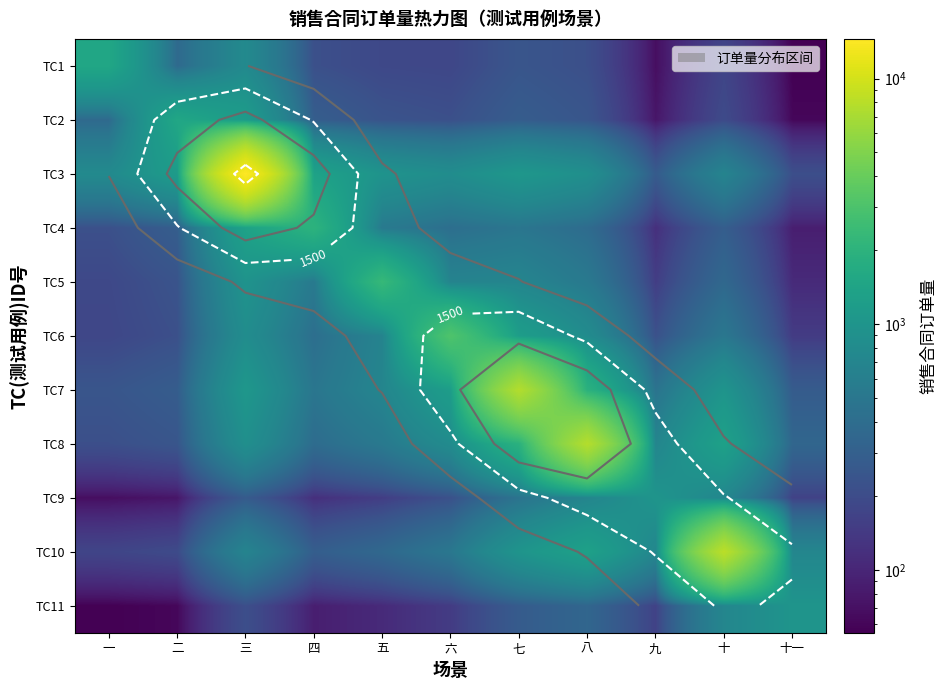

Which series has the largest range (max minus min)?

TC3